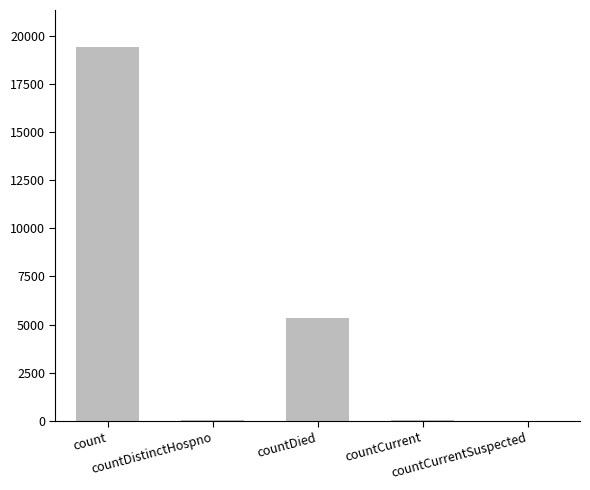

Which category has the highest value across all series?

count